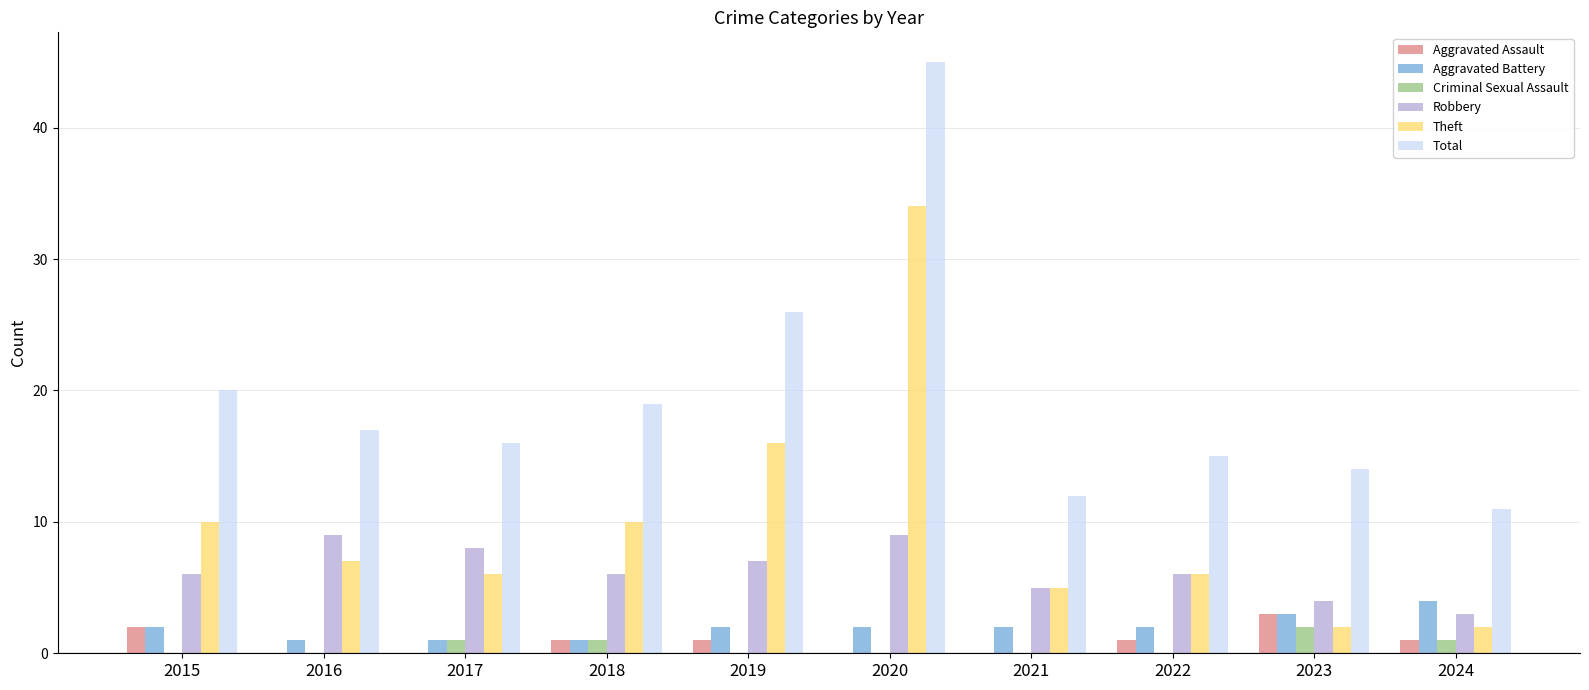

Are the bars horizontal?

No